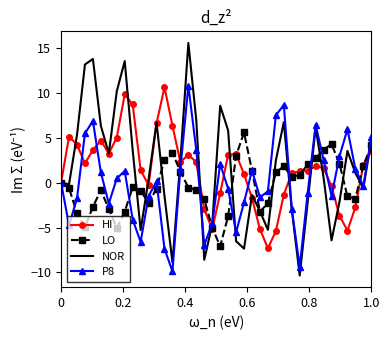

What is the smallest value displayed?

-10.3